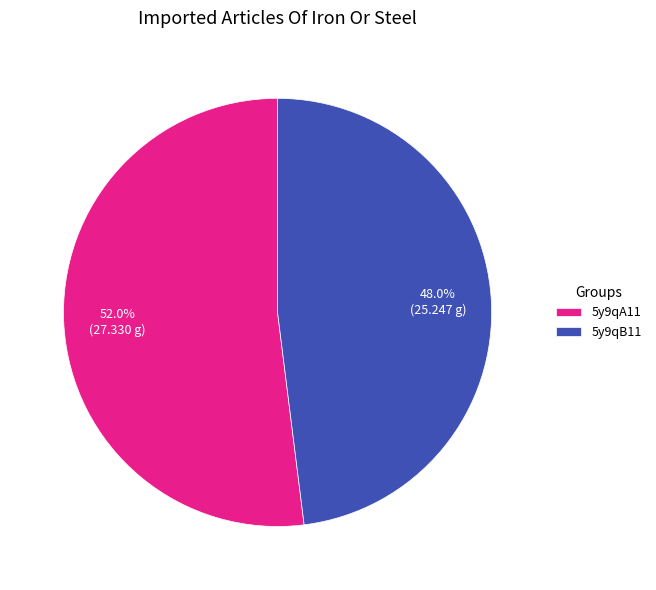

What is the largest slice in the pie chart?

5y9qA11